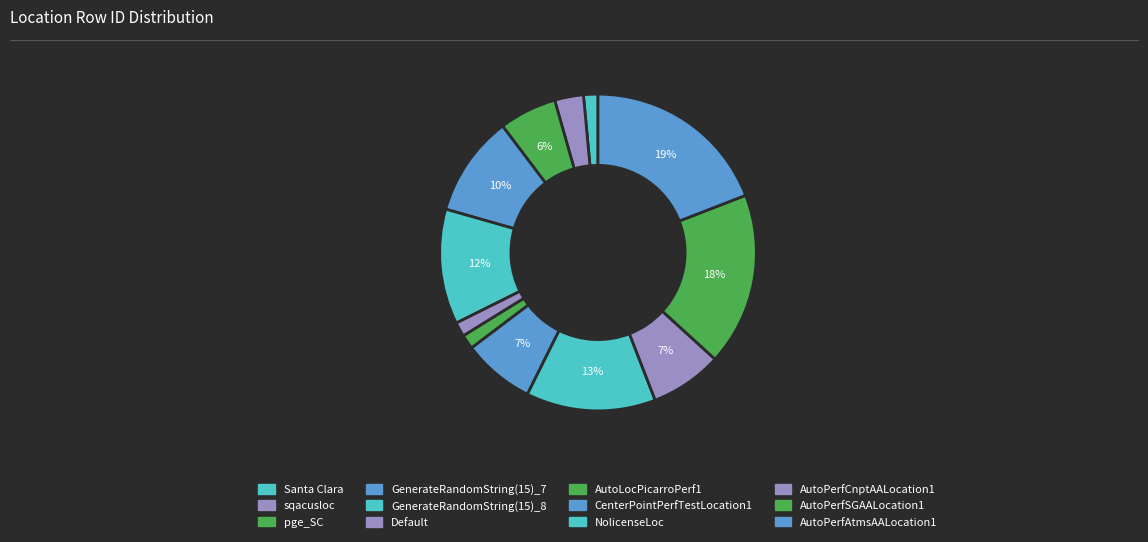

Does any single category account for the majority?

No